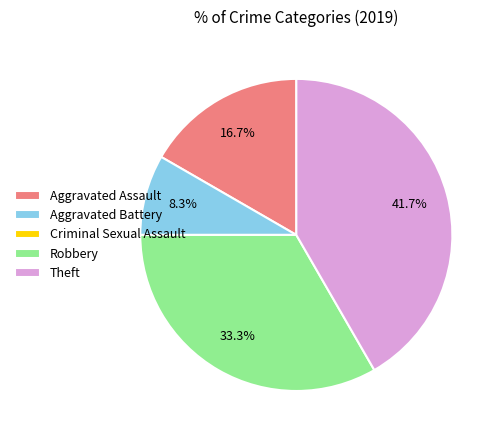

To the nearest percent, what is the difference between the largest and smallest slice percentages?

42%